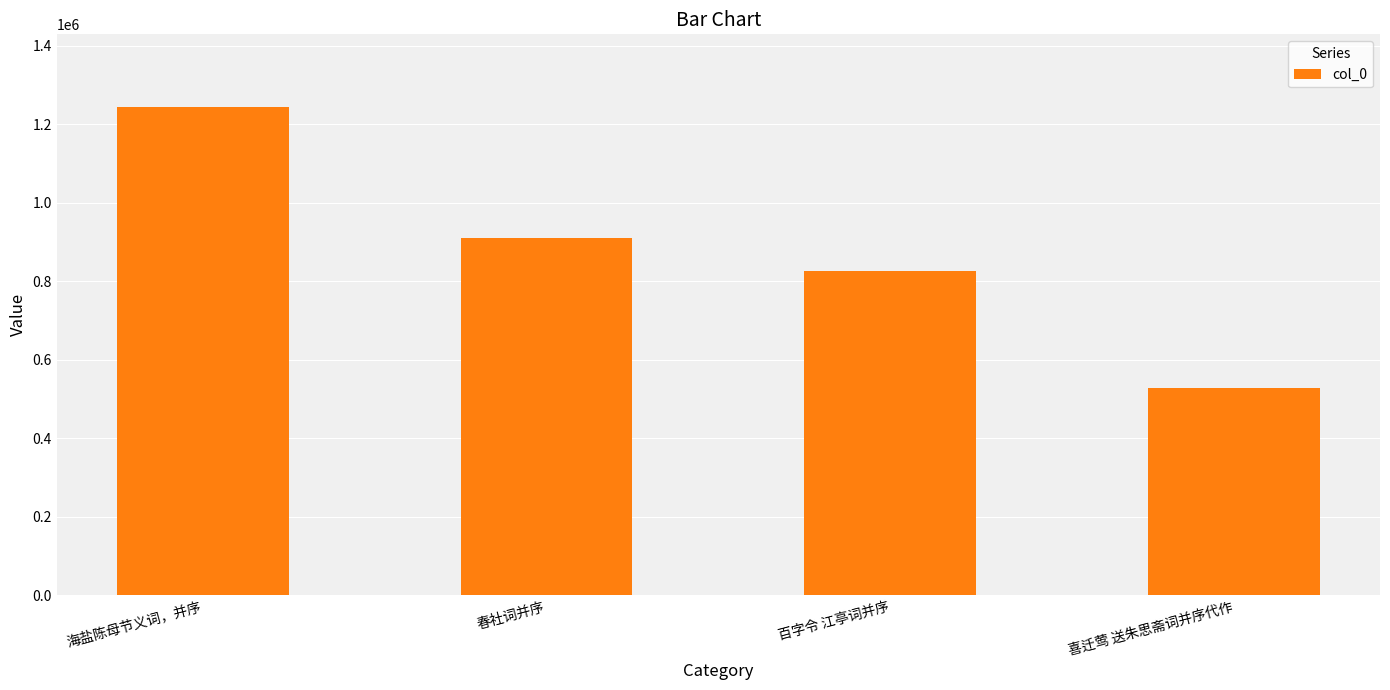

What is the sum of the values at 喜迁莺 送朱思斋词并序代作 and 海盐陈母节义词，并序?

1769290